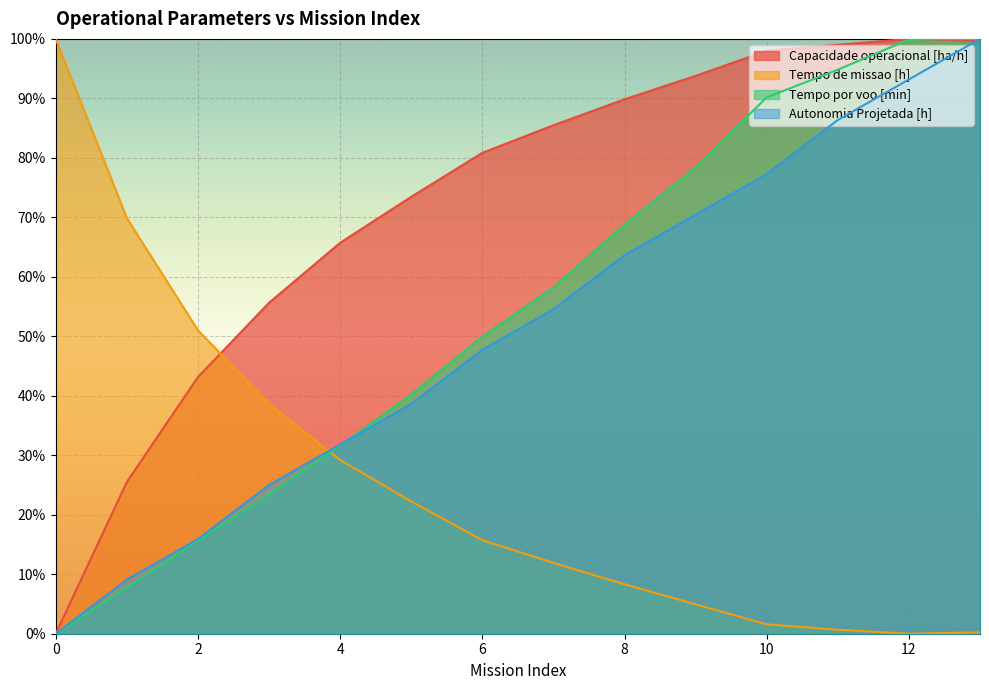

How many intersections are there between Tempo de missao [h] and Autonomia Projetada [h]?

1